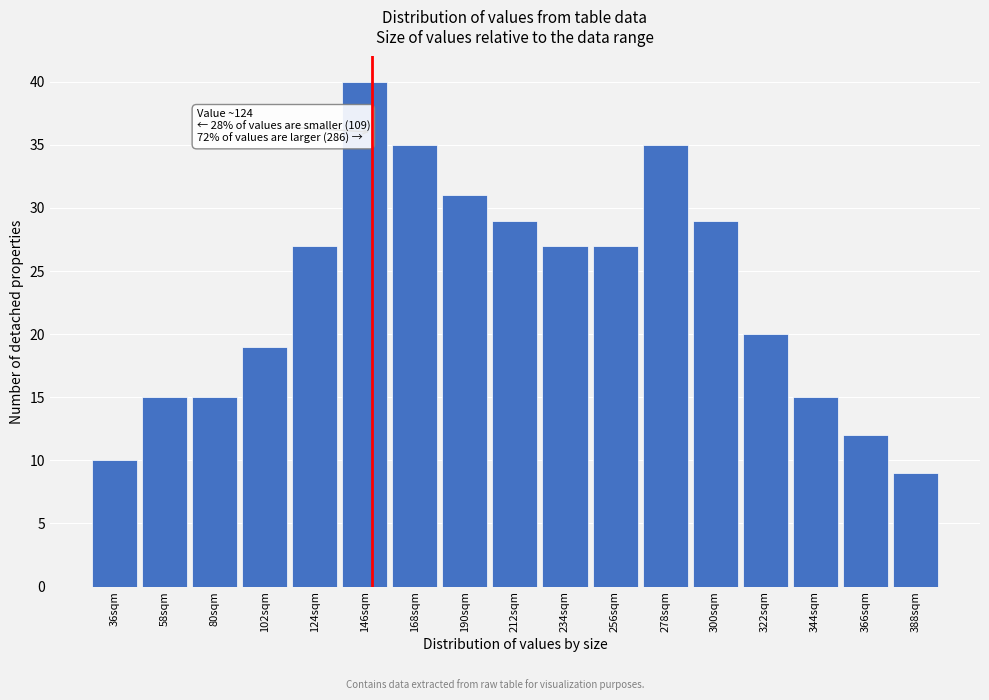

Reading left to right, extract all data points from this chart.

10	15	15	19	27	40	35	31	29	27	27	35	29	20	15	12	9